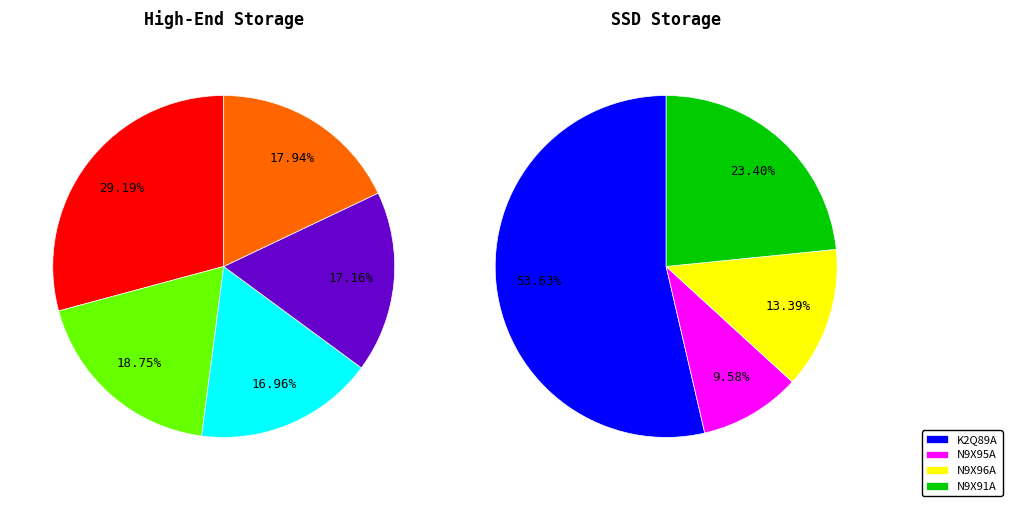

Which slice is the smallest?

N9X95A